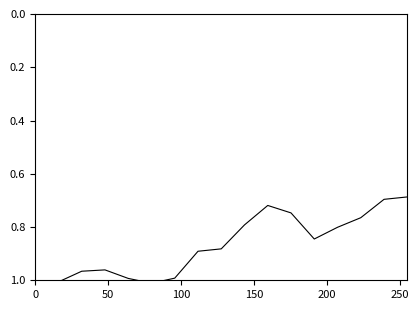

True or false: the data shows 1.0 at 0.

True